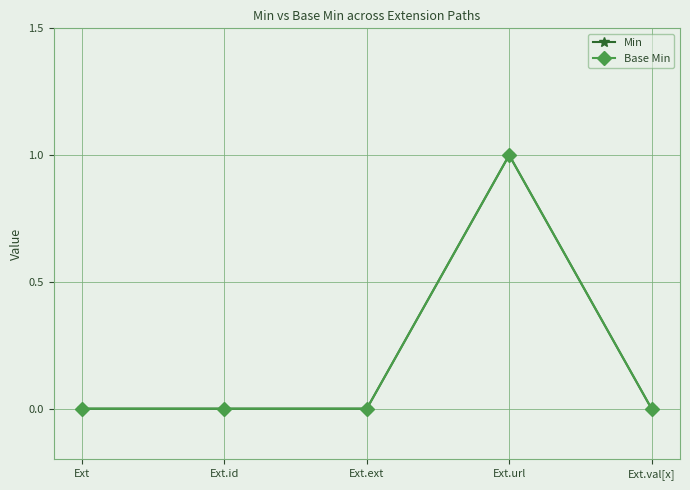

Is this an area chart (filled region under the line)?

No